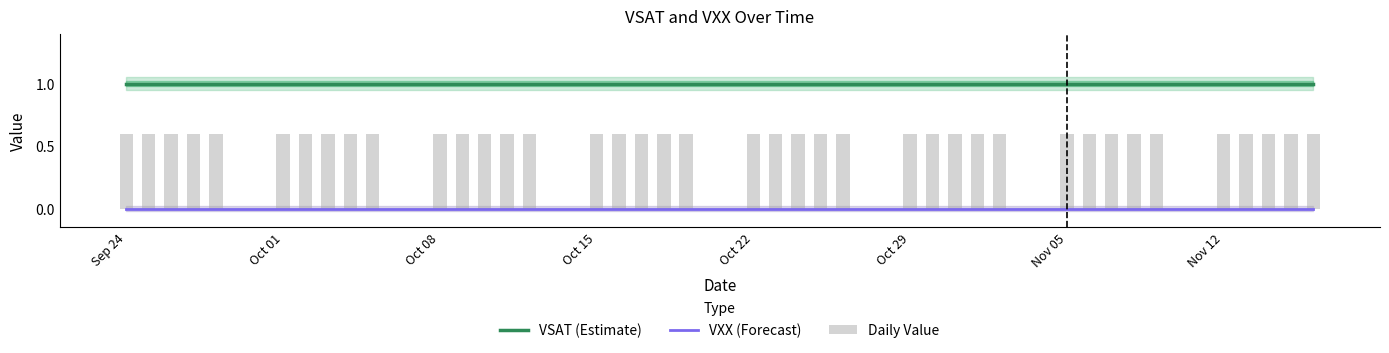

True or false: VSAT (Estimate) and VXX (Forecast) intersect in this chart.

False